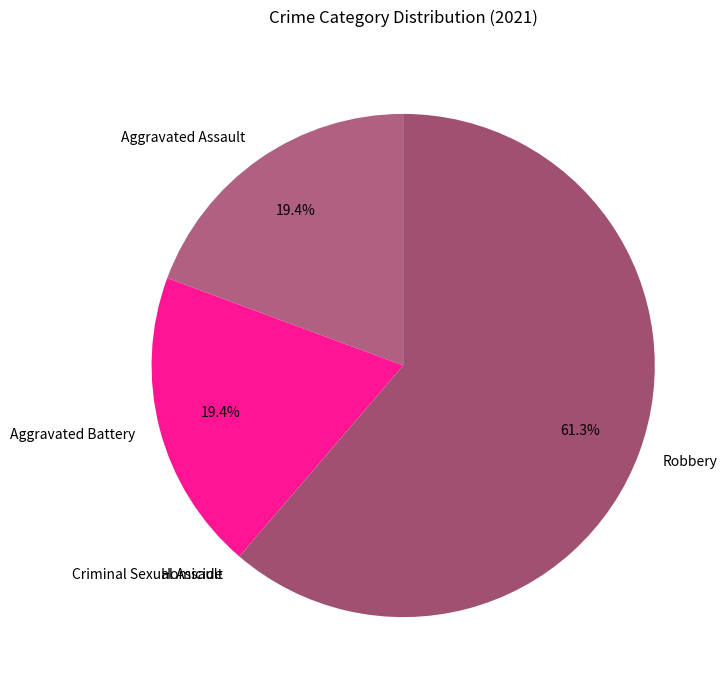

Does Robbery account for over 50% of the chart?

Yes